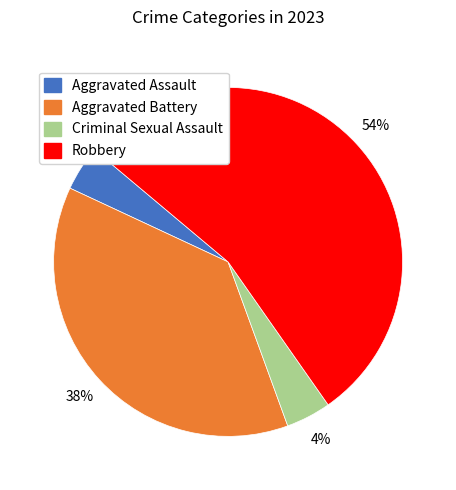

Does any single category account for the majority?

Yes